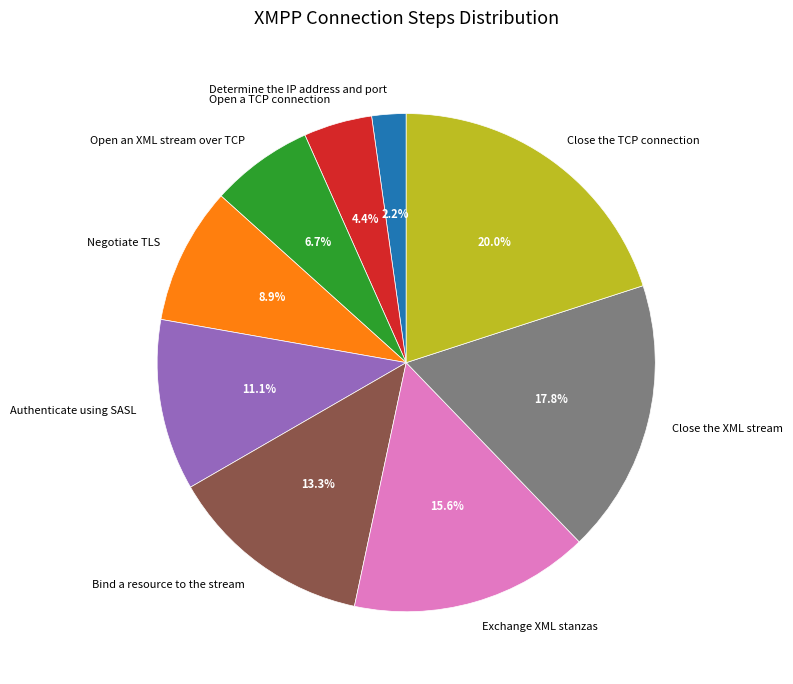

Which slice is the largest?

Close the TCP connection